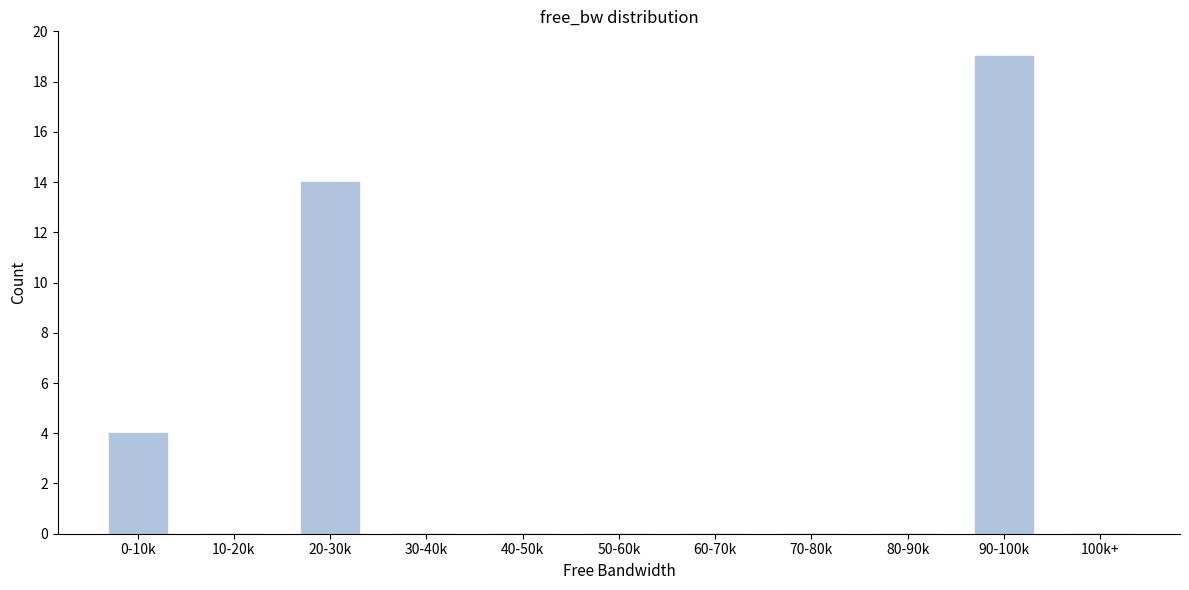

Reading left to right, what are all the values shown in this chart?

0-10k=4	10-20k=0	20-30k=14	30-40k=0	40-50k=0	50-60k=0	60-70k=0	70-80k=0	80-90k=0	90-100k=19	100k+=0